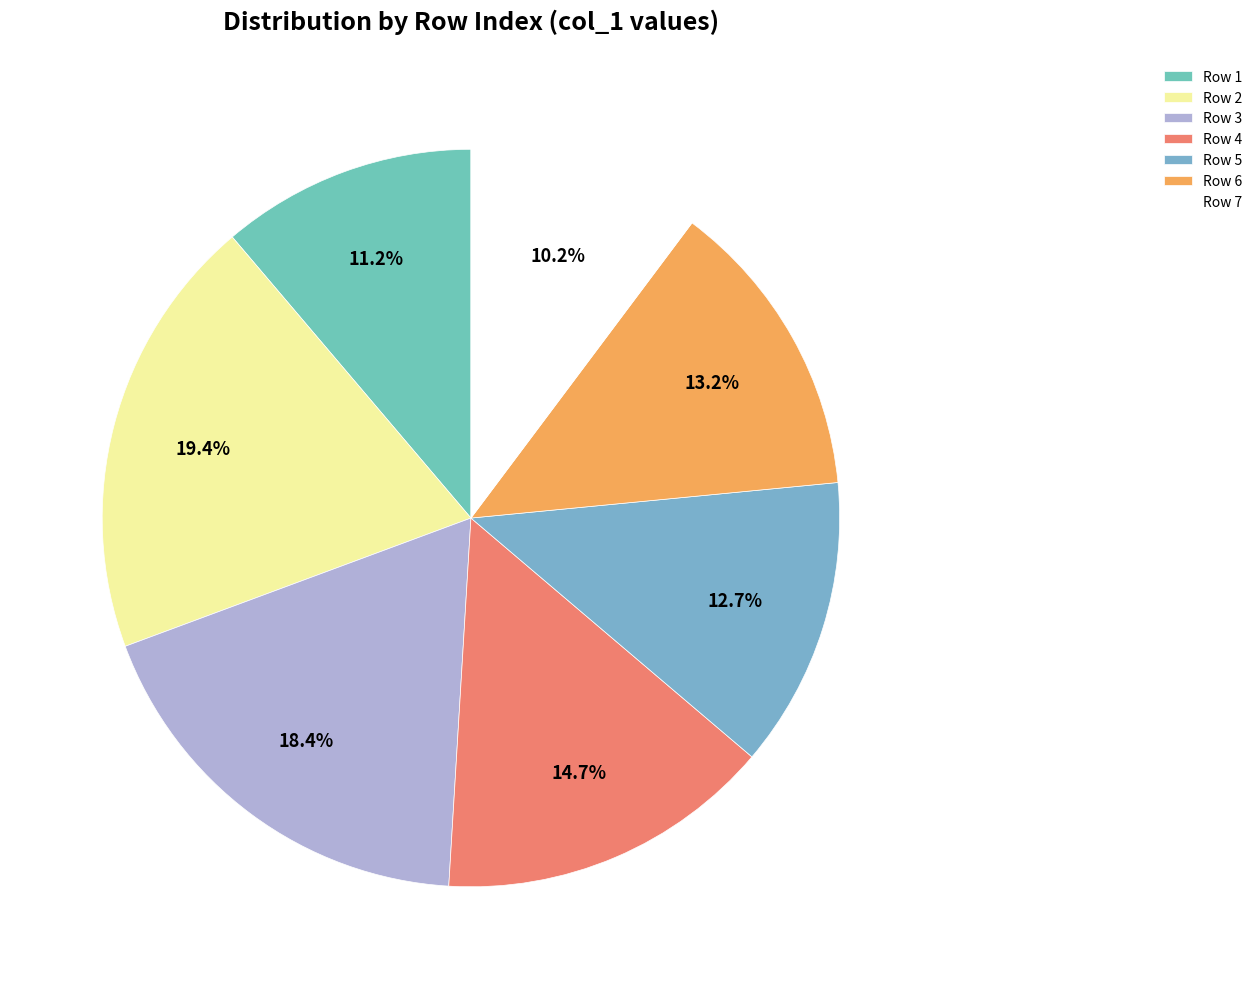

Which category has the smallest portion of the pie?

Row 7